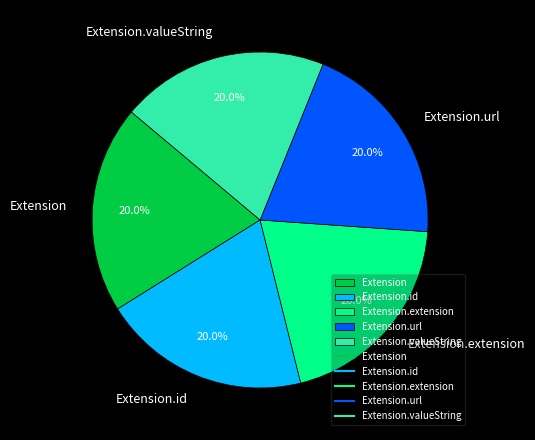

How many segments does this pie chart have?

5